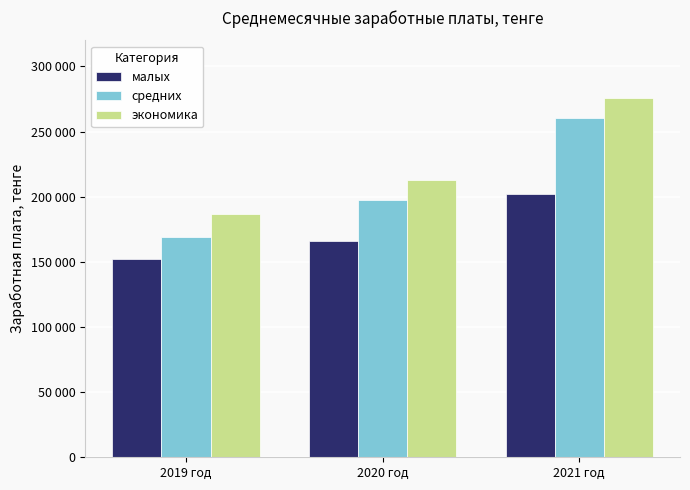

What is the approximate value of экономика at 2019 год, to the nearest 10?

186820